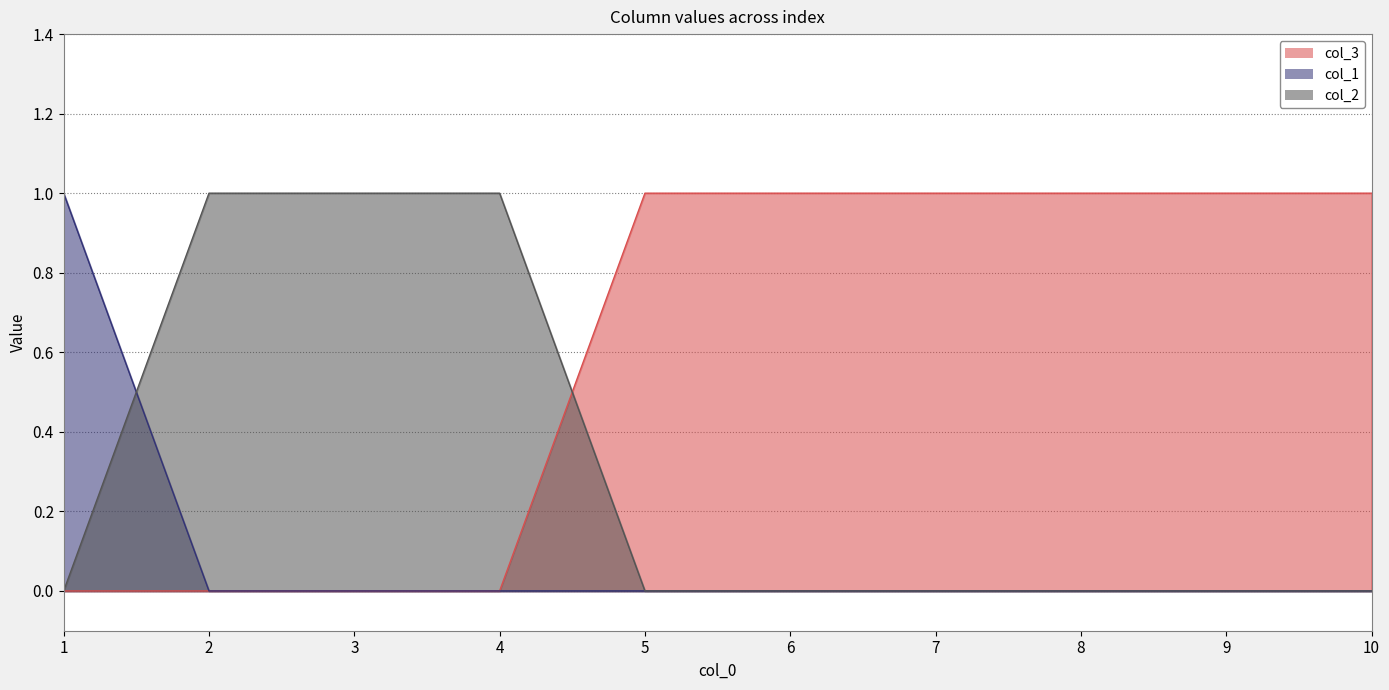

List the series in order of their peak value, lowest first.

col_3, col_1, col_2